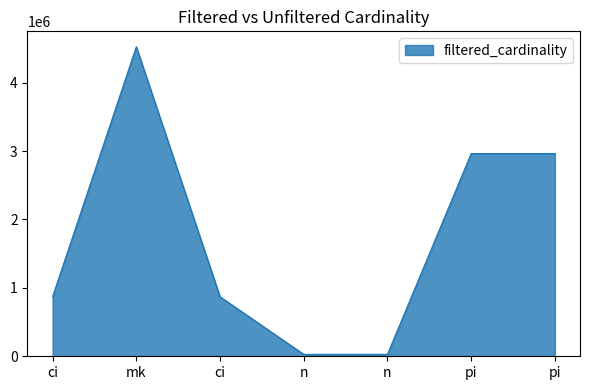

How many points are higher than both their immediate neighbors (excluding endpoints)?

1